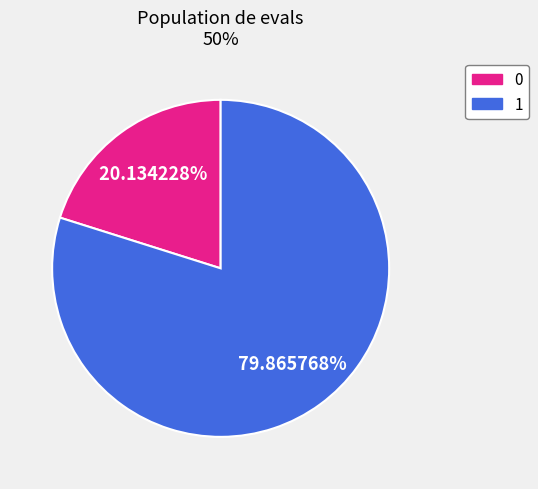

What is the ratio of the value at 0 to the value at 1?

0.3